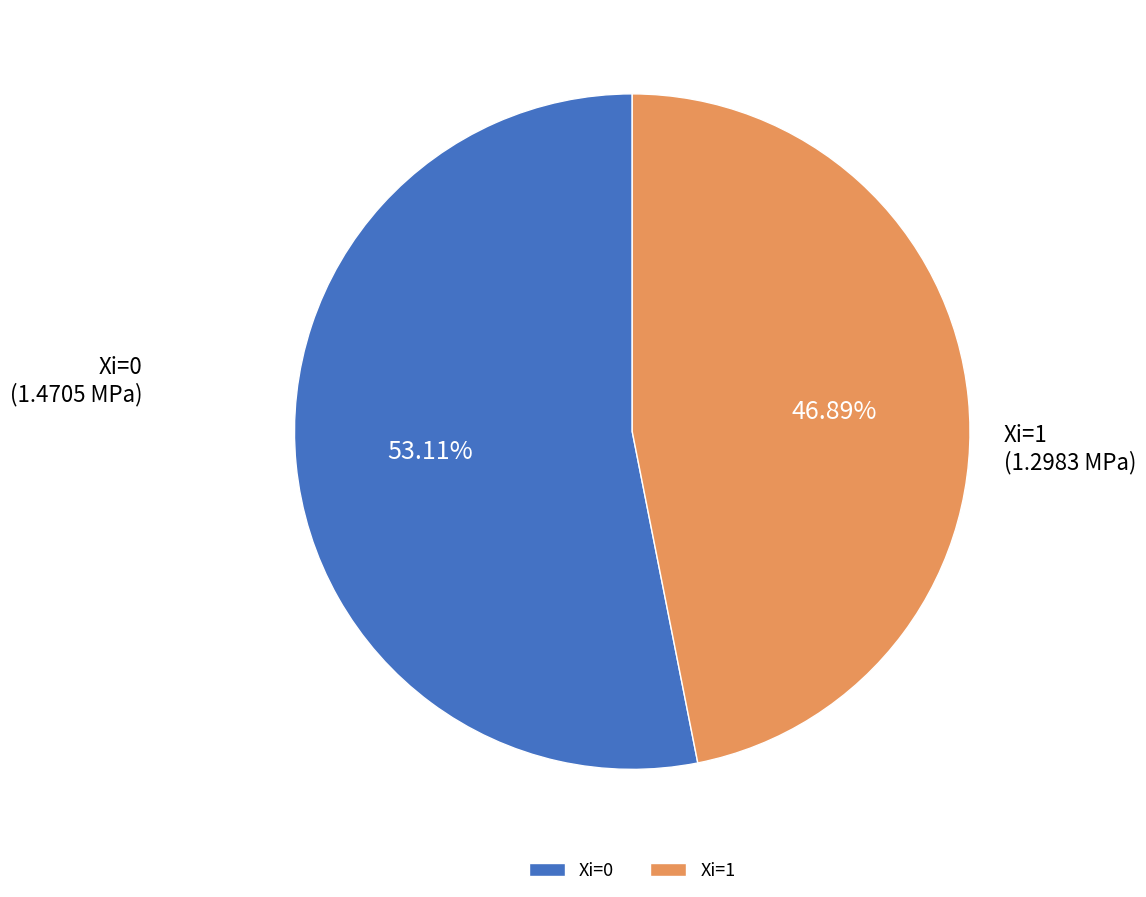

Which category has the smallest portion of the pie?

Xi=1